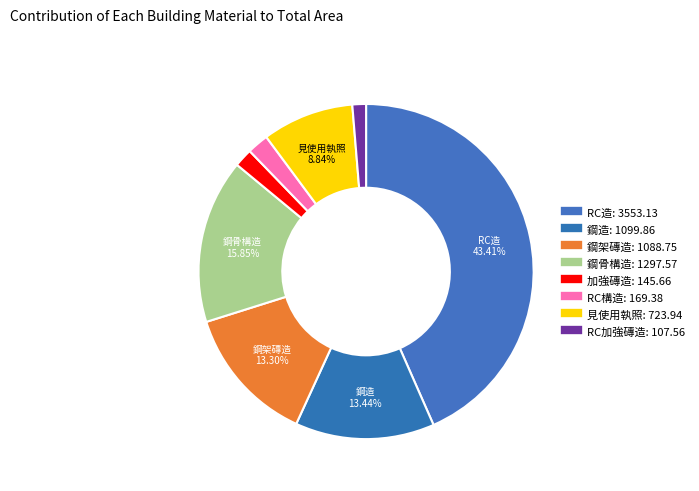

Count the number of slices in the pie.

8